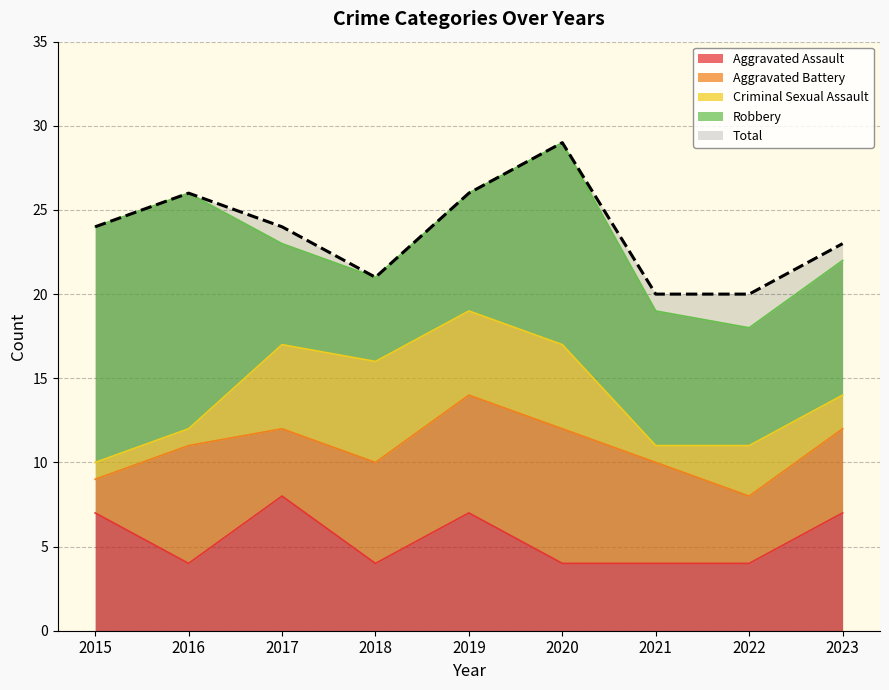

Where is the first local minimum for Total?

2018